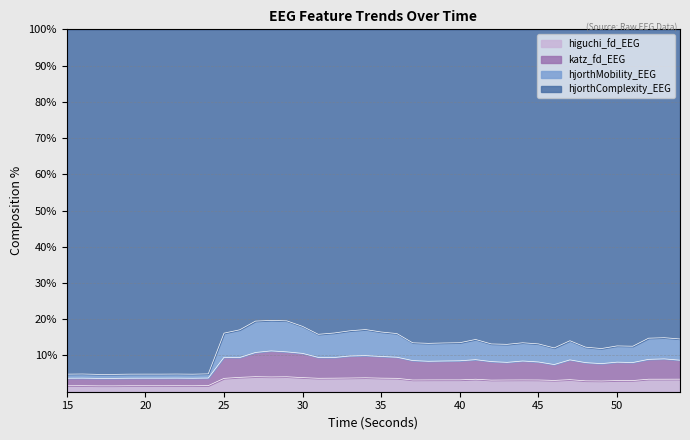

How many lines are shown in the chart?

4